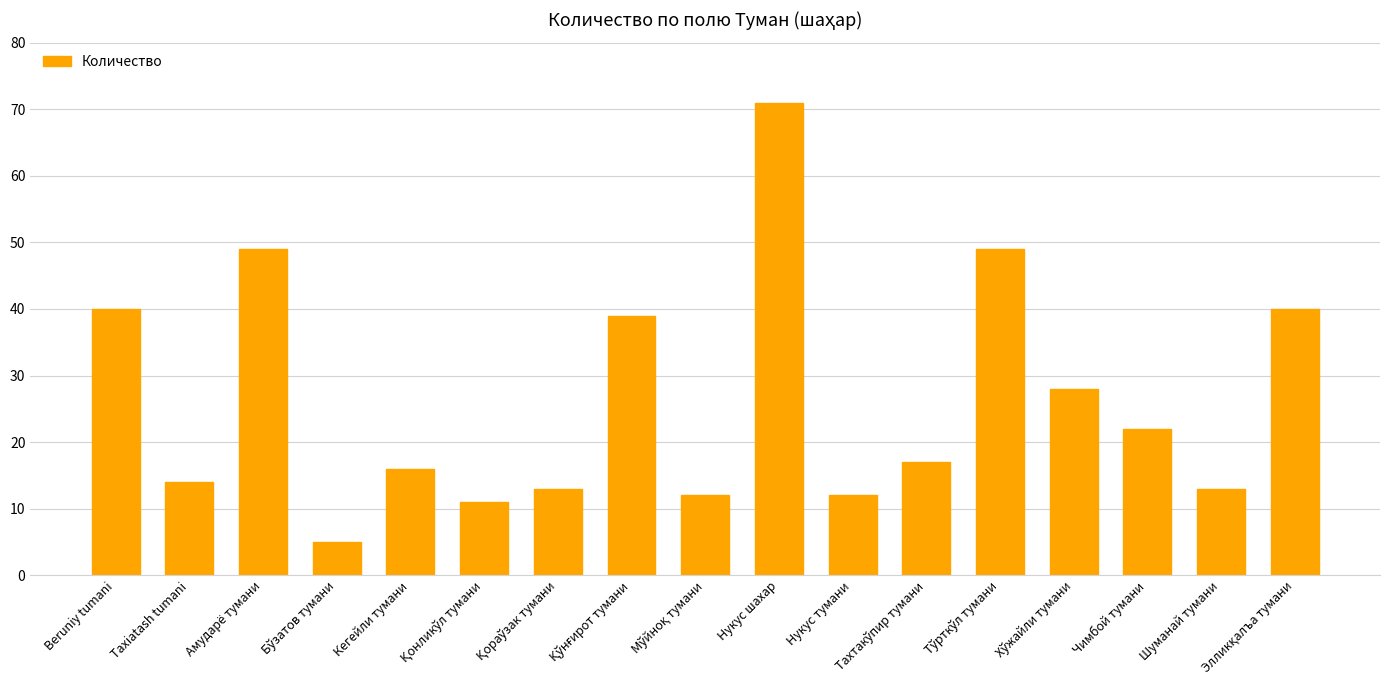

Are the bars grouped side by side (vs. stacked)?

No